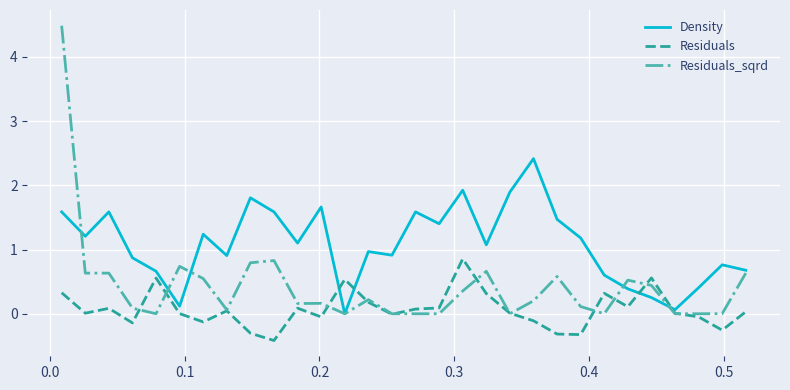

True or false: Residuals_sqrd and Residuals intersect in this chart.

True